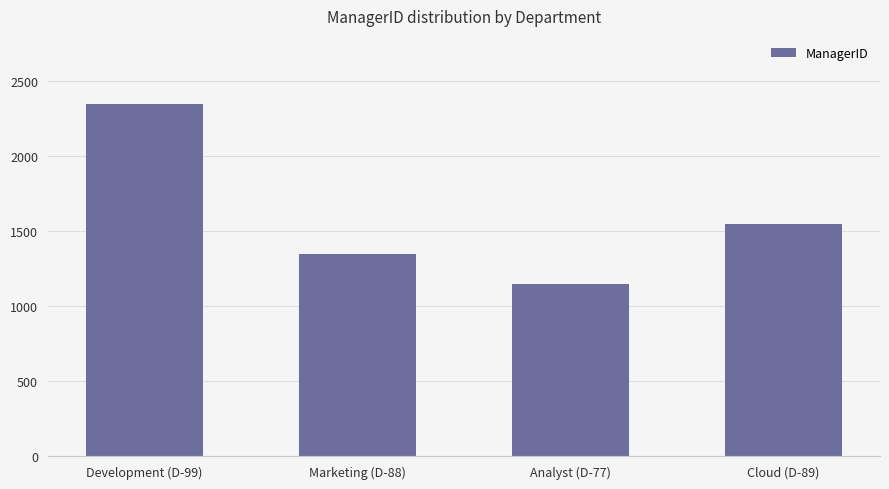

What is the ratio of the value at Cloud (D-89) to the value at Marketing (D-88)?

1.1